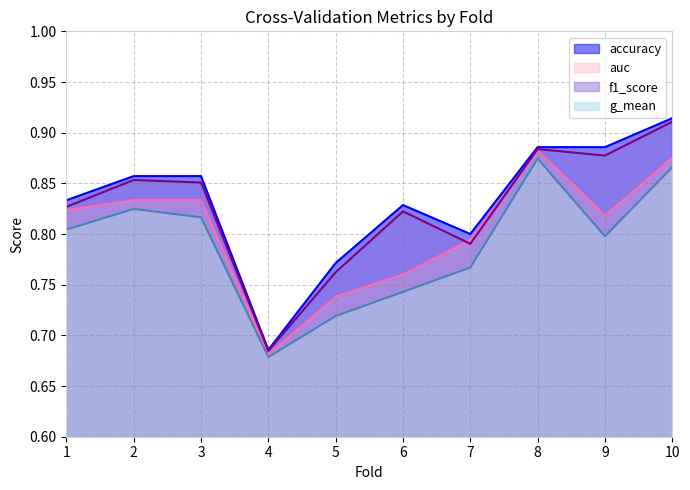

Count the g_mean values in the range 0 to 1.

10